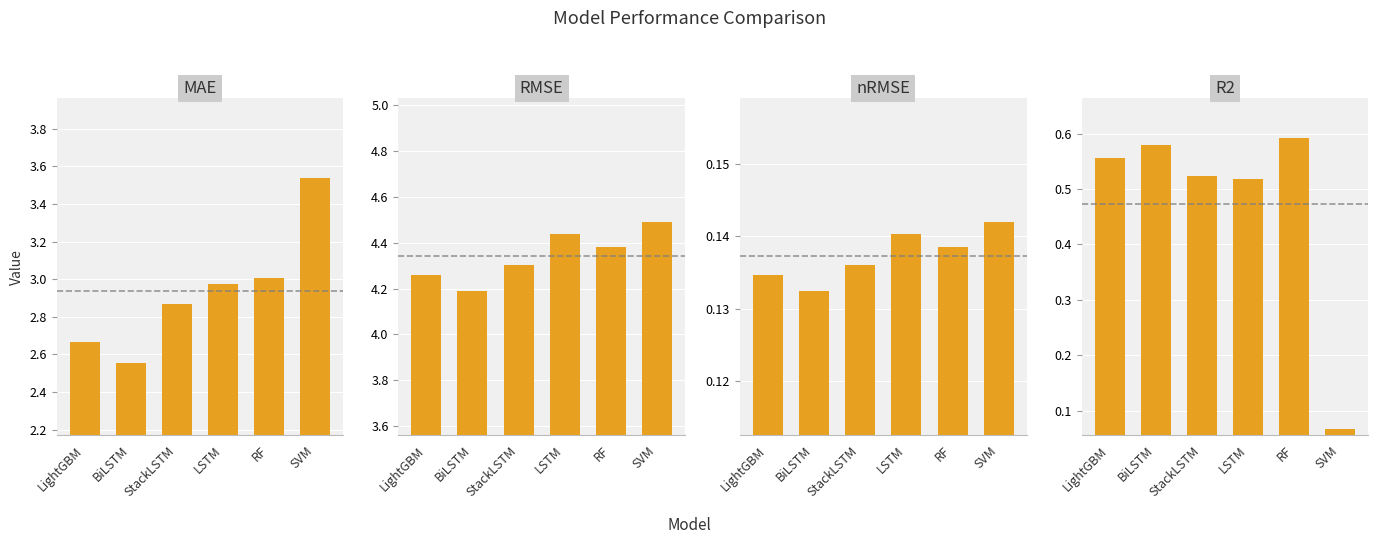

The RMSE series shows 7.1 at StackLSTM. True or false?

False